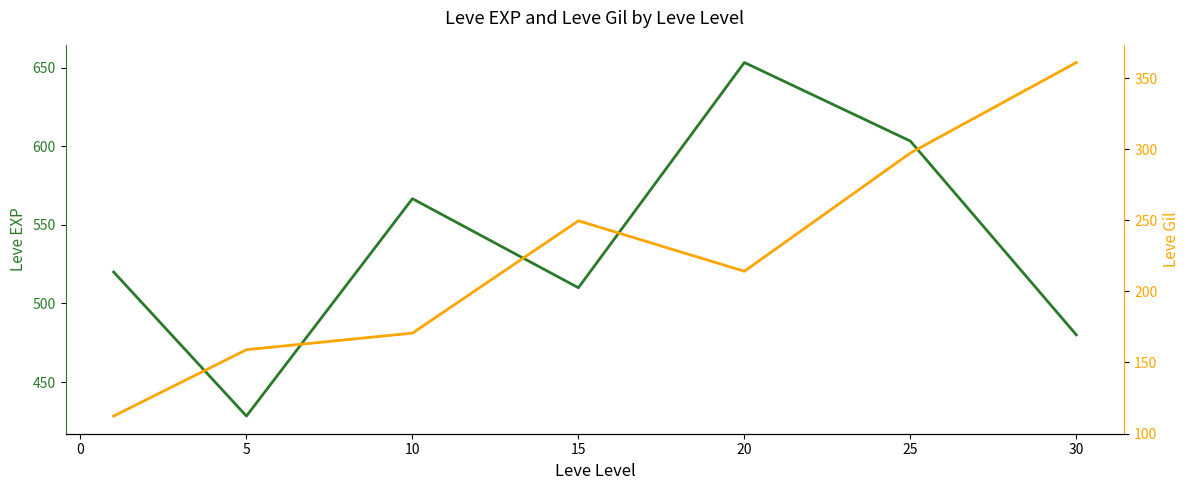

How many lines are shown in the chart?

2